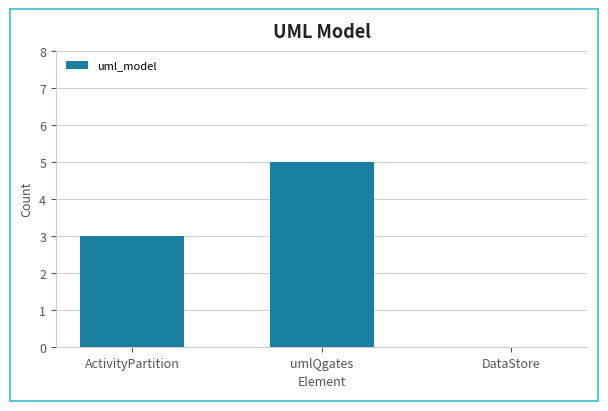

Reading left to right, extract all data points from this chart.

3	5	0